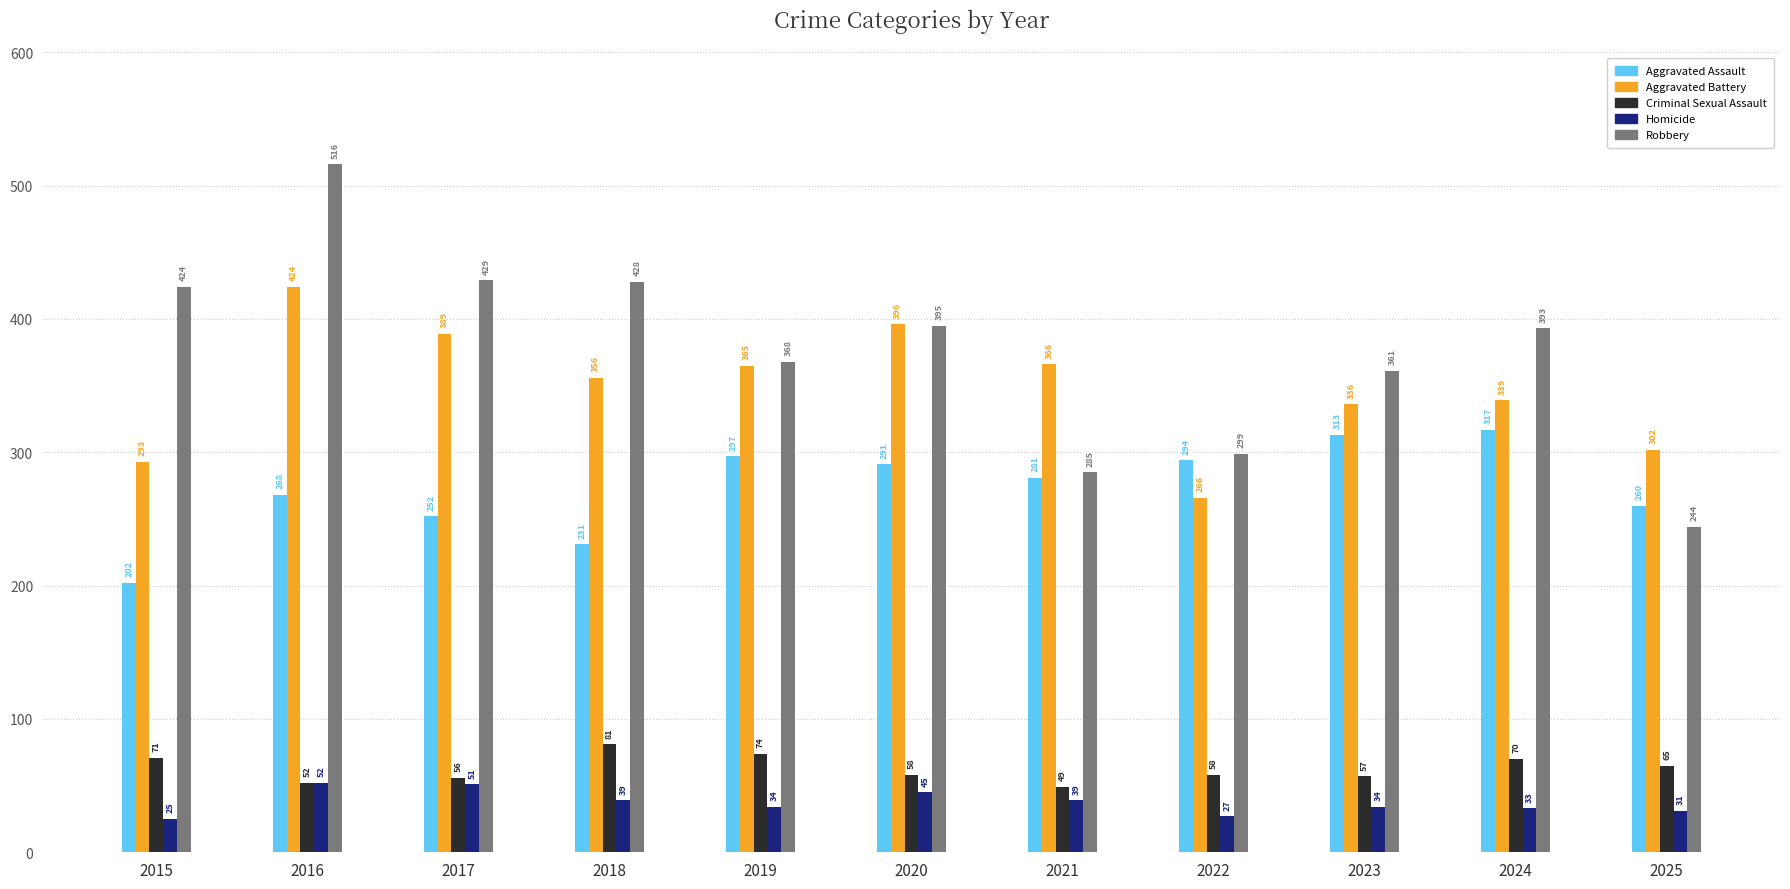

Does the chart contain stacked bars?

No